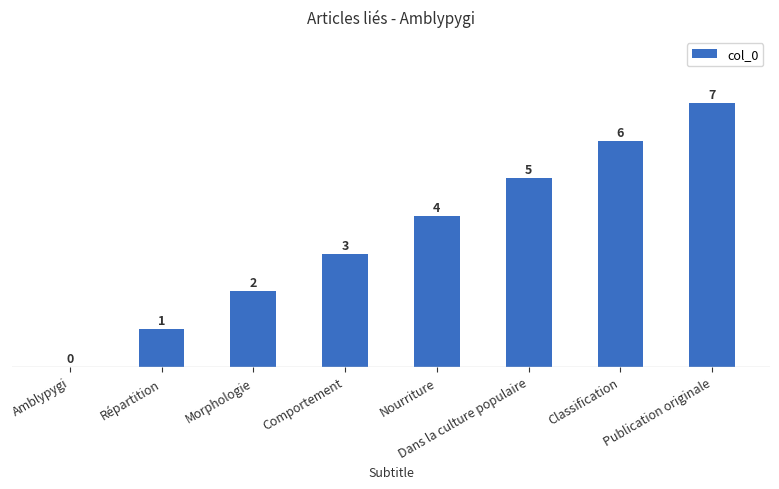

What is the sum of all values?

28